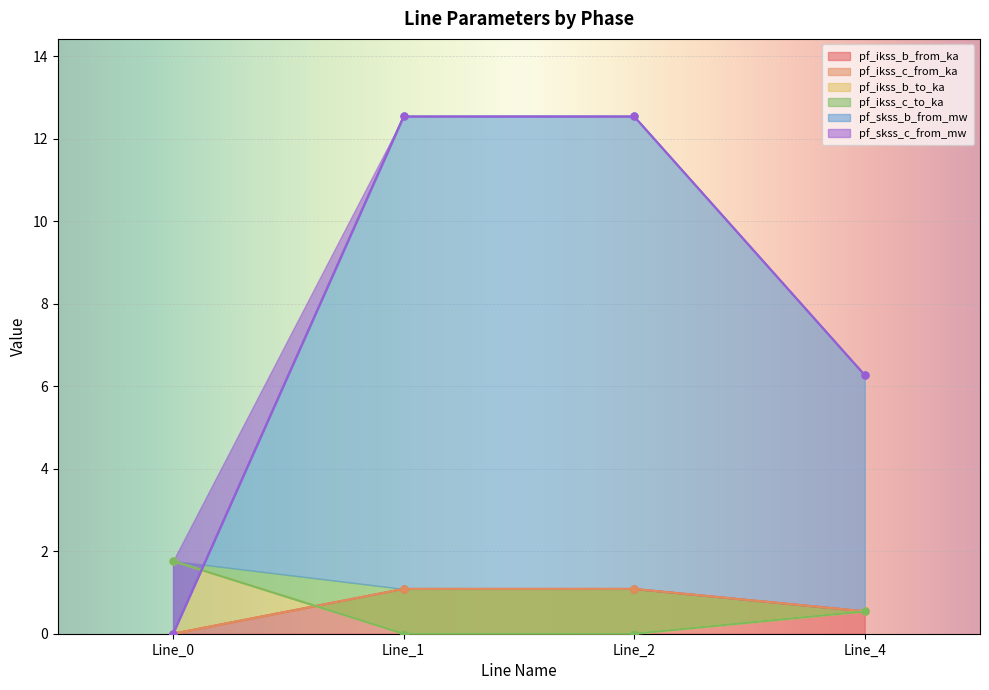

Reading left to right, list all the values displayed in this chart.

pf_ikss_b_from_ka: Line_0=0.0	Line_1=1.1	Line_2=1.1	Line_4=0.5
pf_ikss_c_from_ka: Line_0=0.0	Line_1=1.1	Line_2=1.1	Line_4=0.5
pf_ikss_b_to_ka: Line_0=1.8	Line_1=0.0	Line_2=0.0	Line_4=0.5
pf_ikss_c_to_ka: Line_0=1.8	Line_1=0.0	Line_2=0.0	Line_4=0.5
pf_skss_b_from_mw: Line_0=0.0	Line_1=12.5	Line_2=12.5	Line_4=6.3
pf_skss_c_from_mw: Line_0=0.0	Line_1=12.5	Line_2=12.5	Line_4=6.3